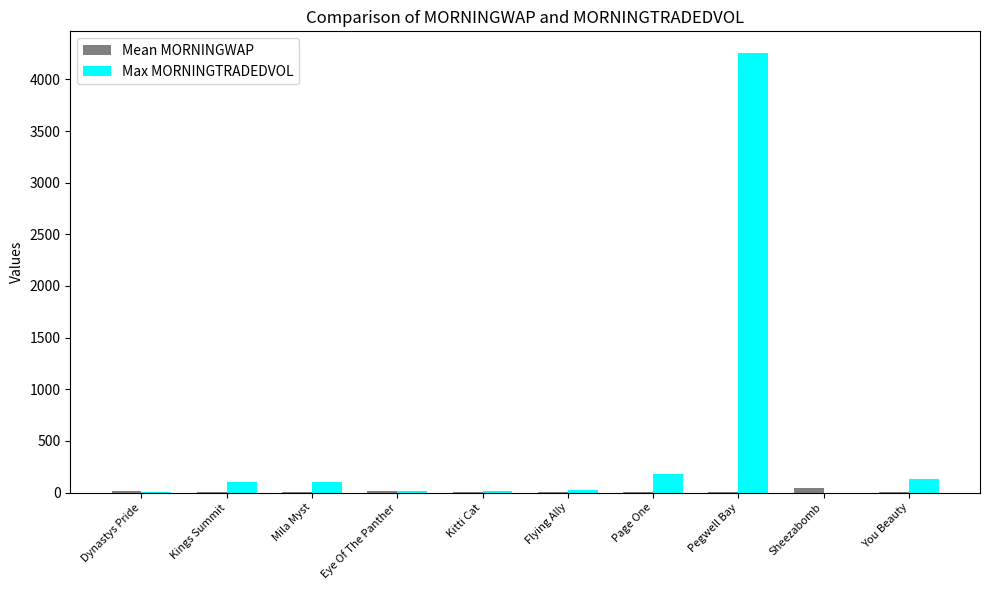

At which category is the sum across all series the highest?

Pegwell Bay